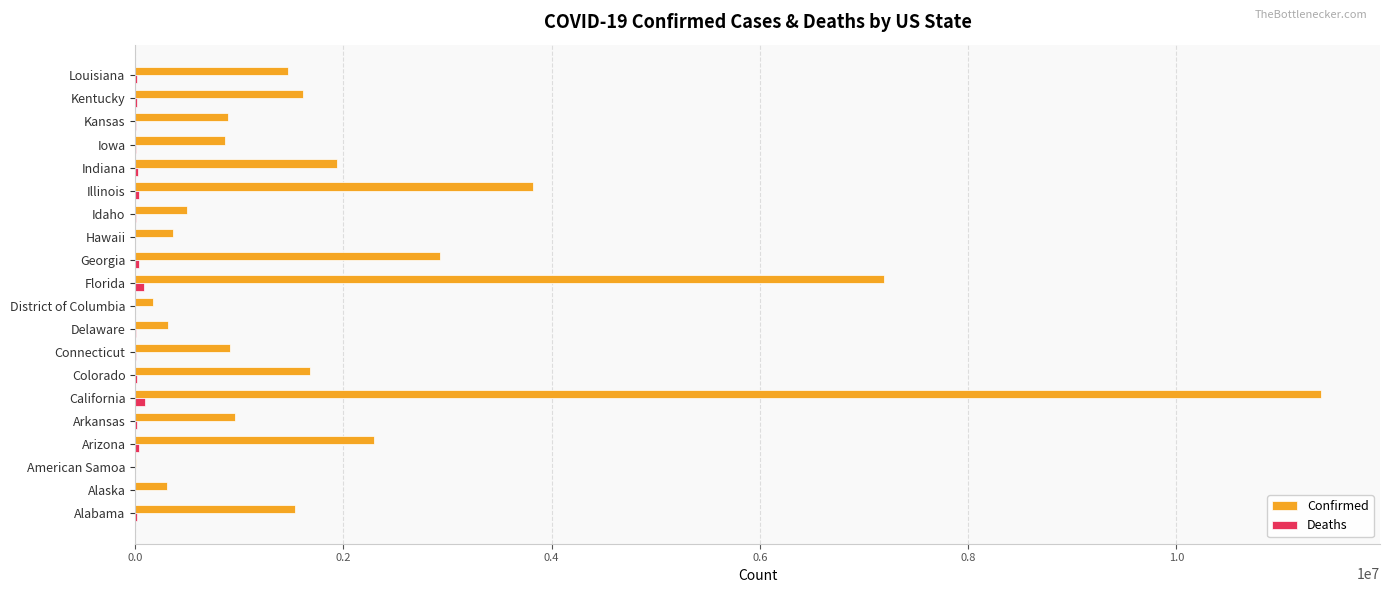

Which series has the largest total across all categories?

Confirmed